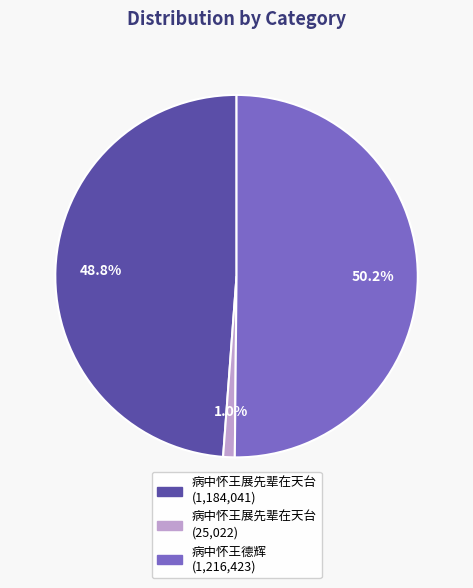

How many slices are in this pie chart?

3